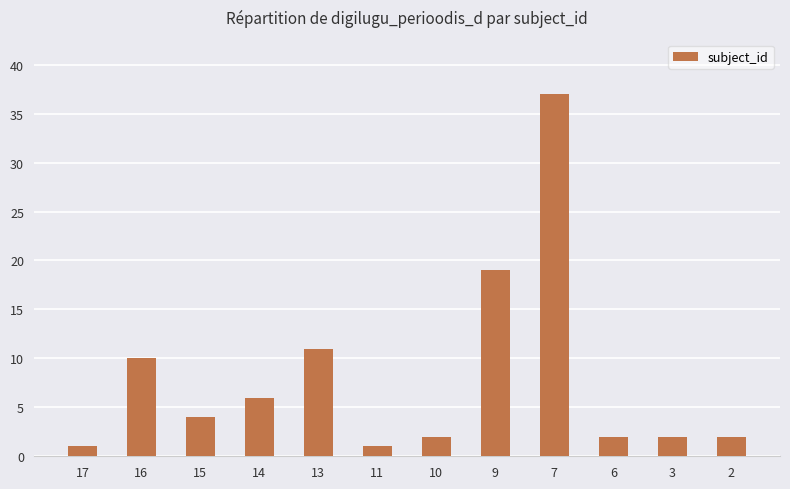

What is the difference between the values at 7 and 13?

26